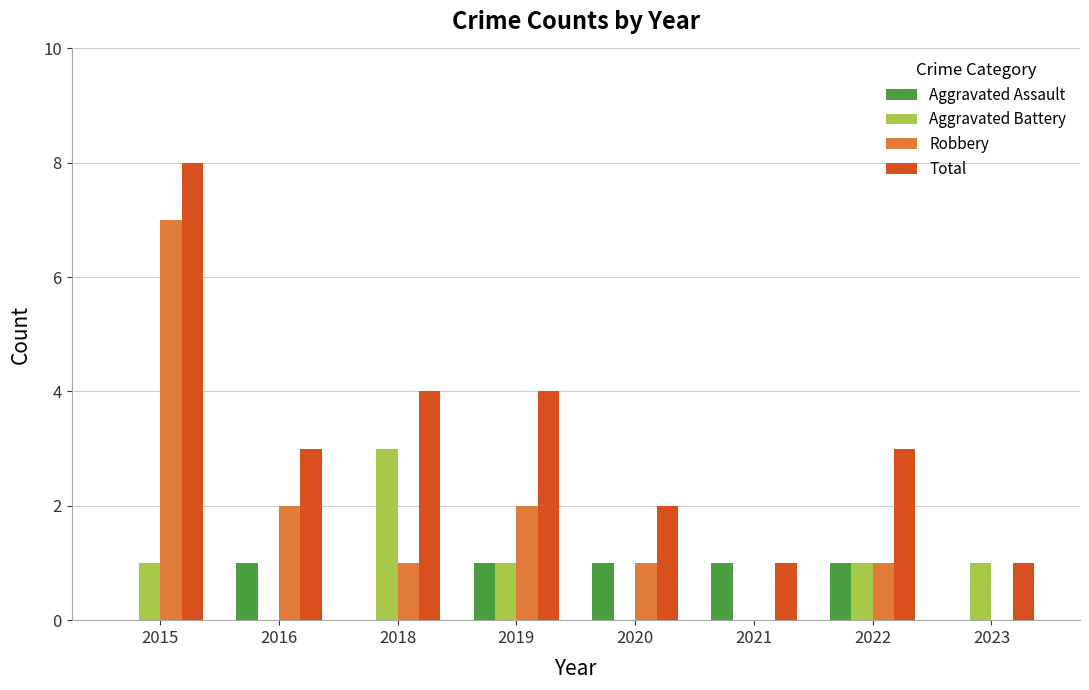

Count the number of data series in this chart.

4